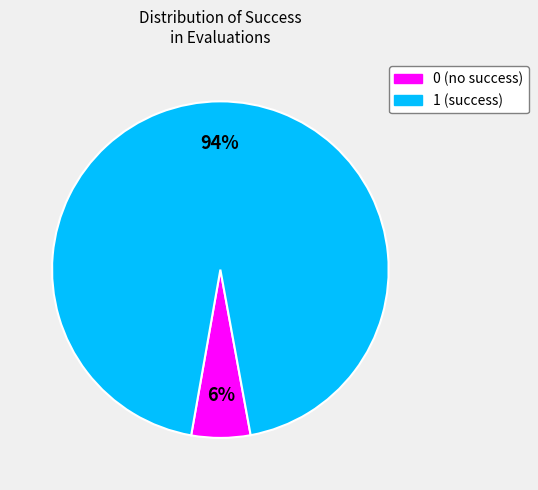

Combined, do 1 (success) and 0 (no success) account for over 50%?

Yes